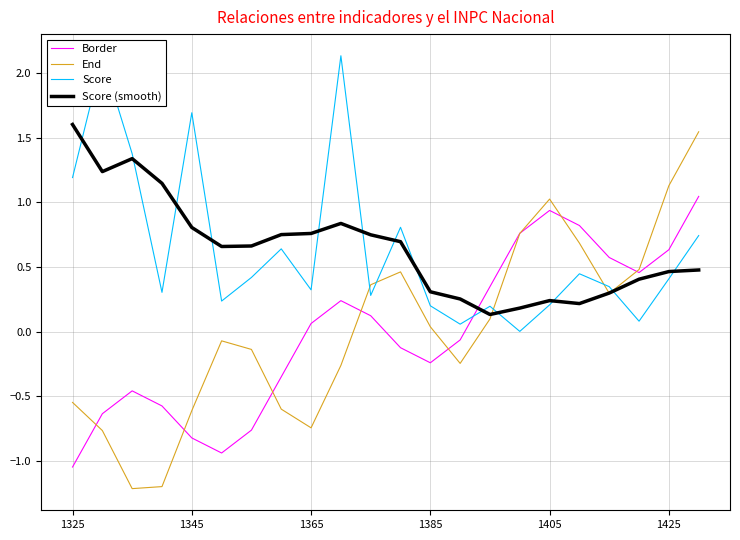

After their last crossing, which series has the higher values: End or Score?

End